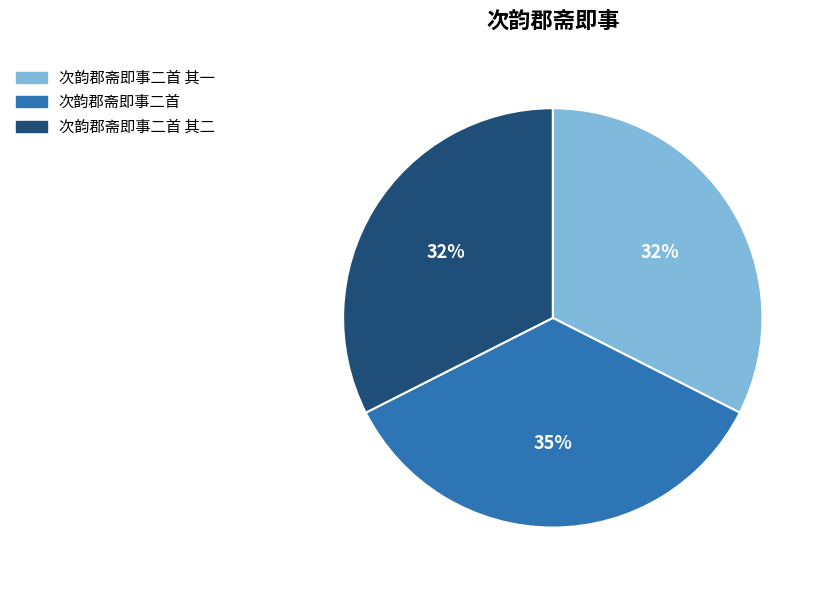

Approximately how many times larger is the value at 次韵郡斋即事二首 其一 compared to 次韵郡斋即事二首?

0.9